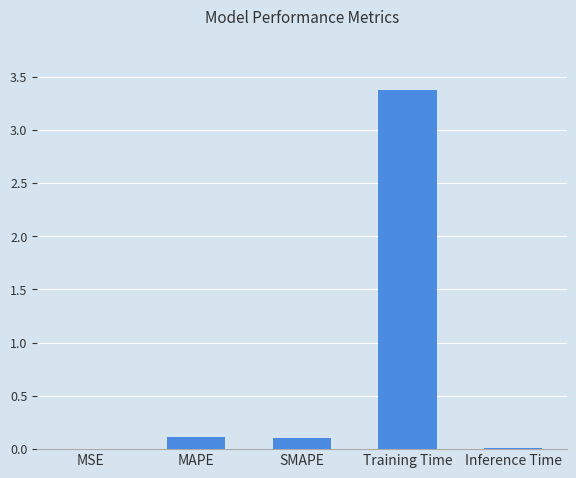

What is the approximate value at Training Time?

3.4